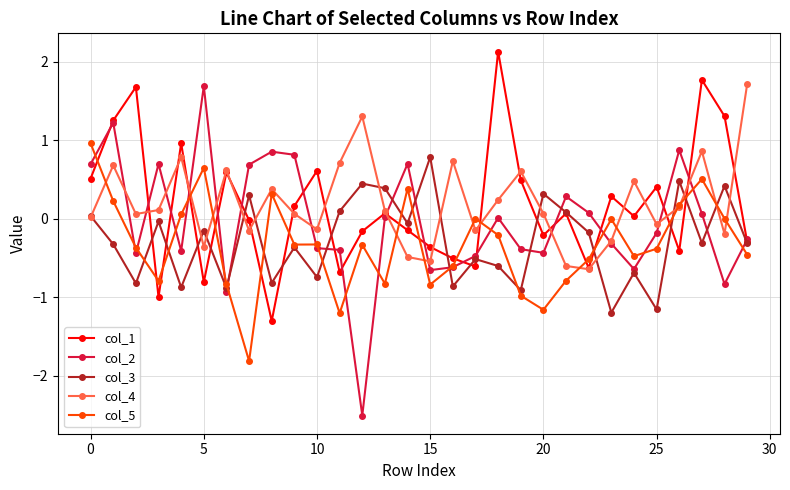

Which series has the largest range (max minus min)?

col_2